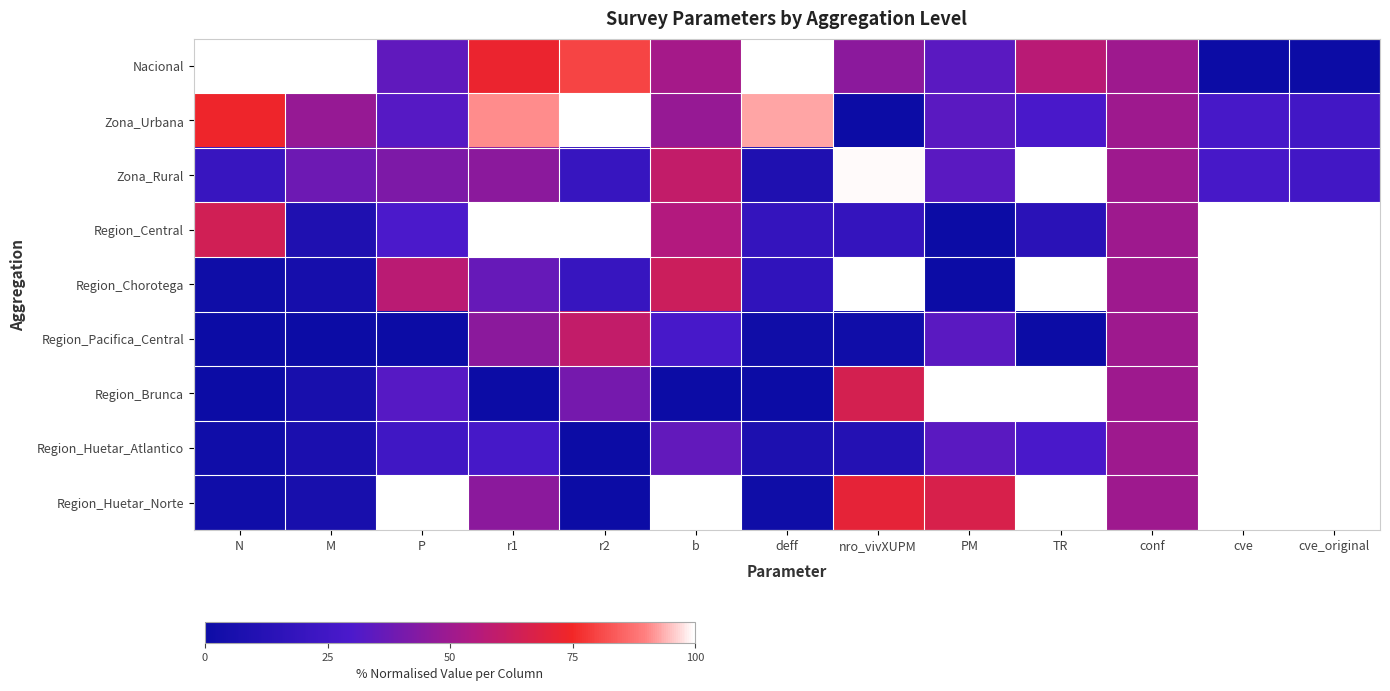

What is the total value across all series at P?

3.5